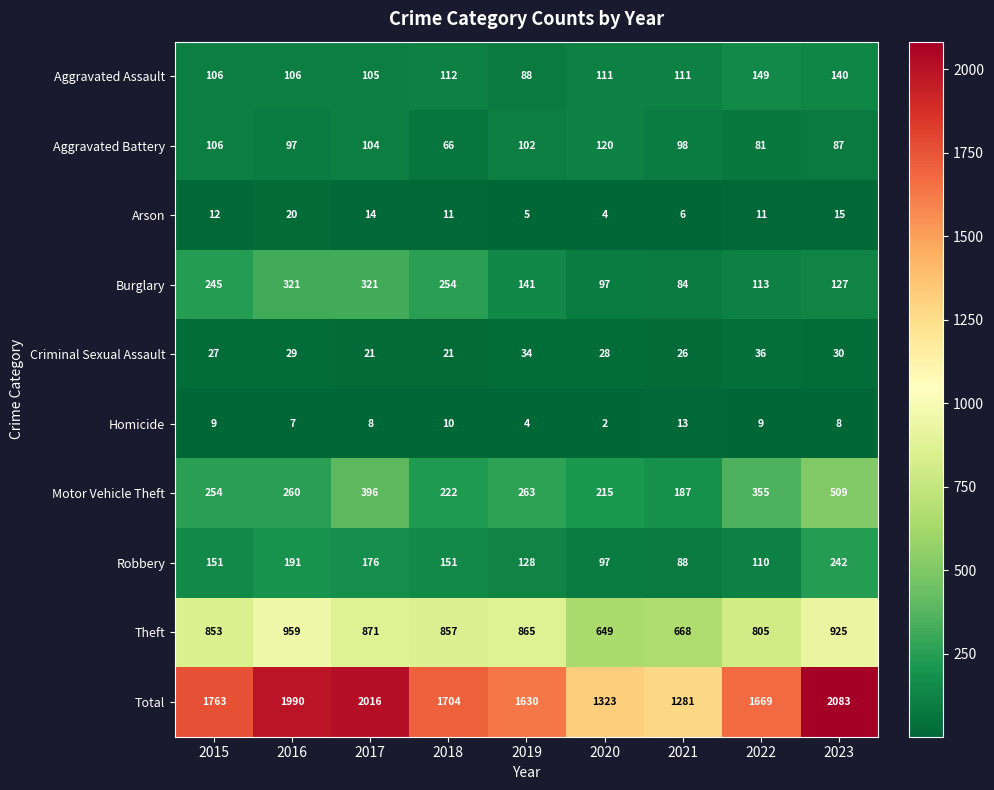

At which label is Theft closest to 804?

2022